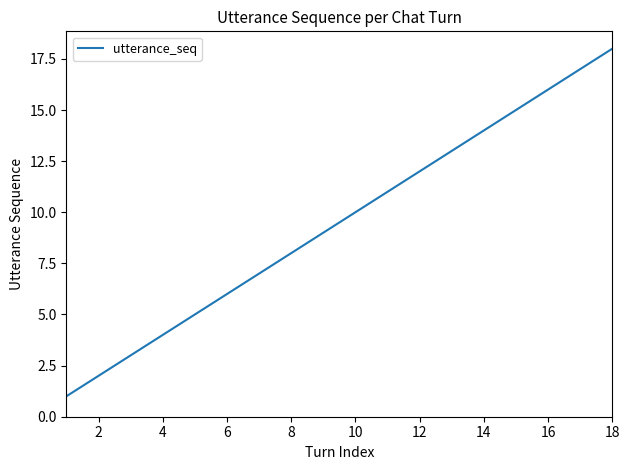

What is the greatest value displayed?

18